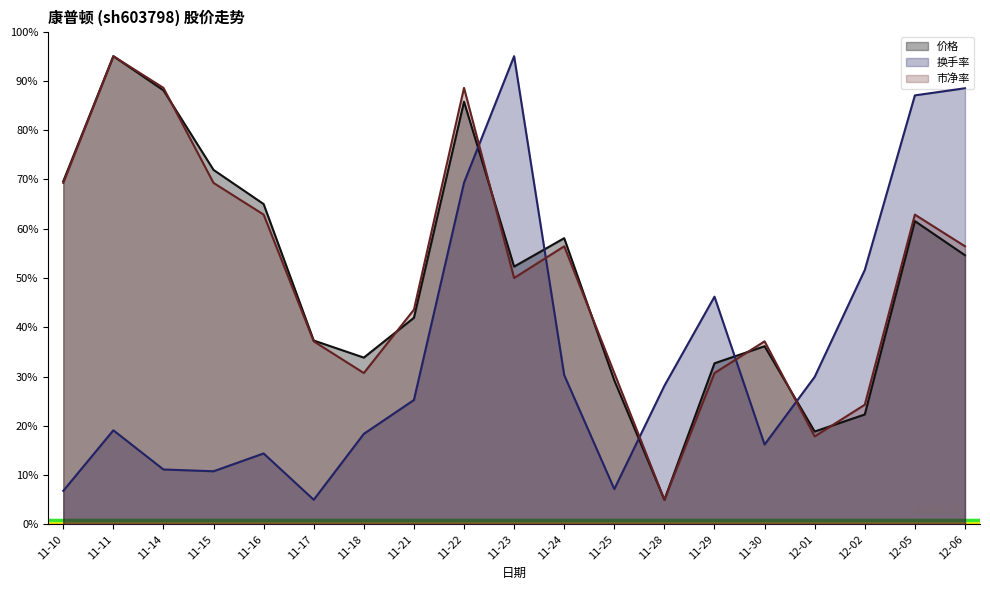

What is the sum of all 价格 values?

959.2